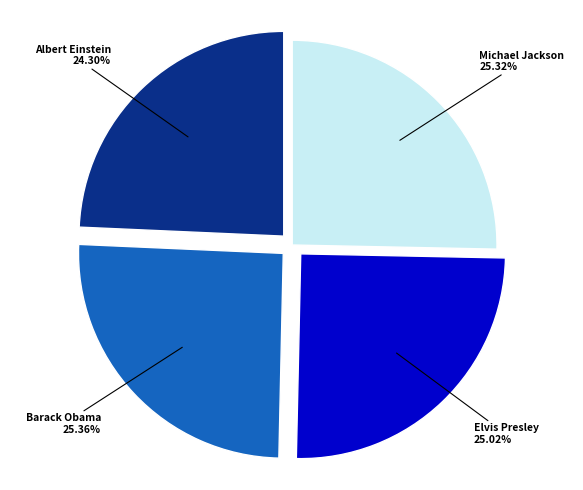

How many slices are in this pie chart?

4